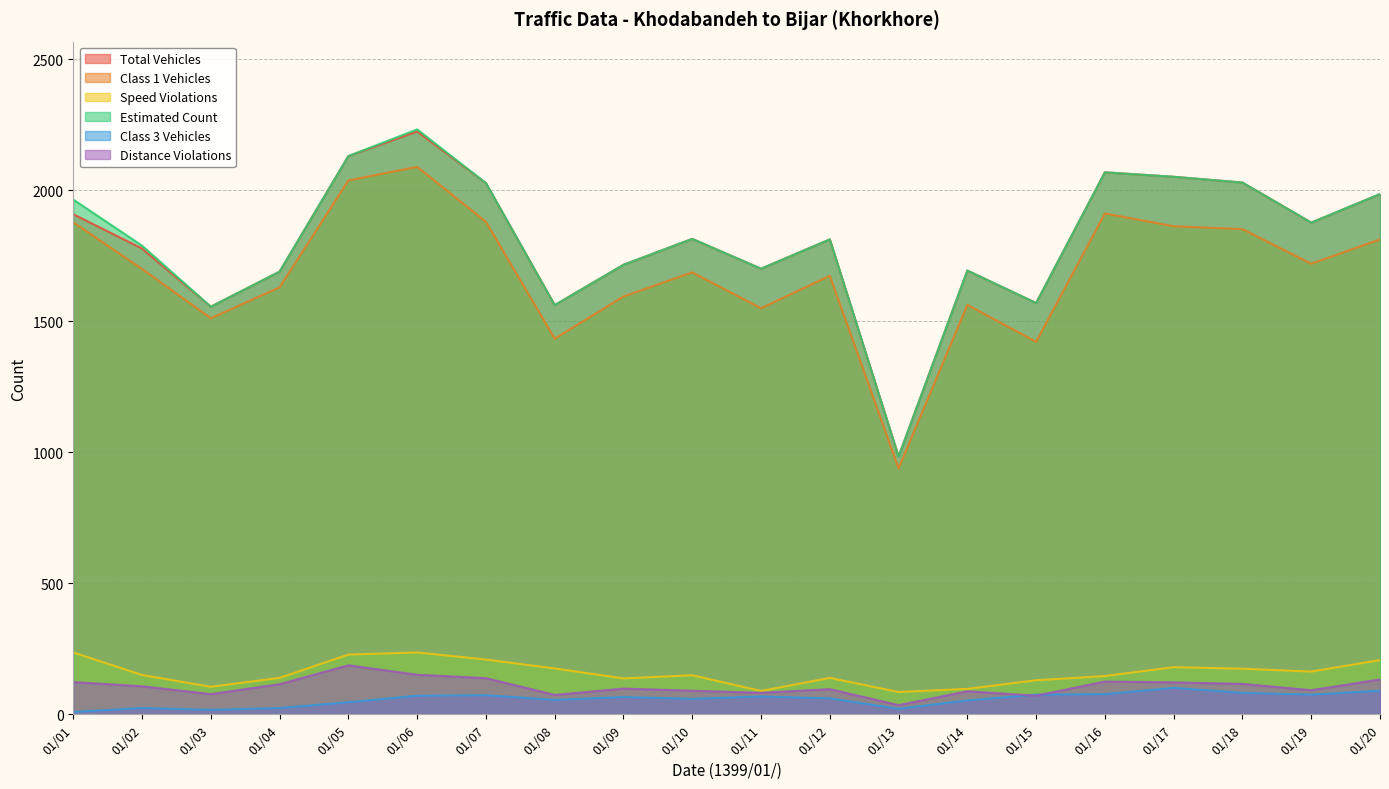

Between 01/04 and 01/05, which series saw the biggest shift?

Total Vehicles